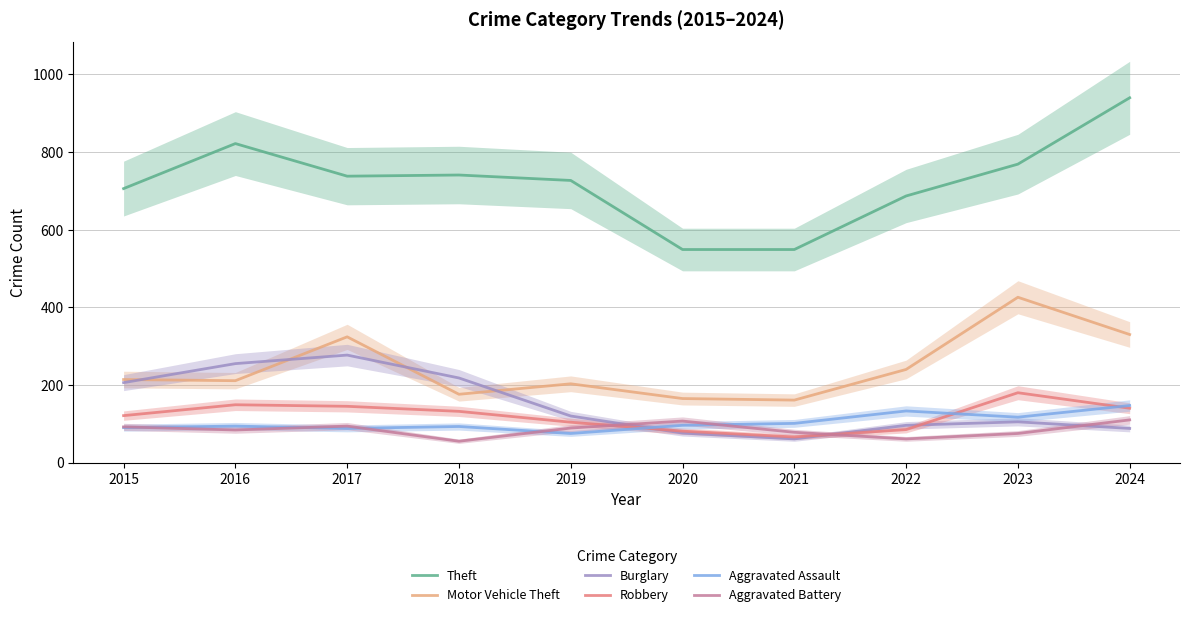

The value of Robbery at 2024 is 58. True or false?

False